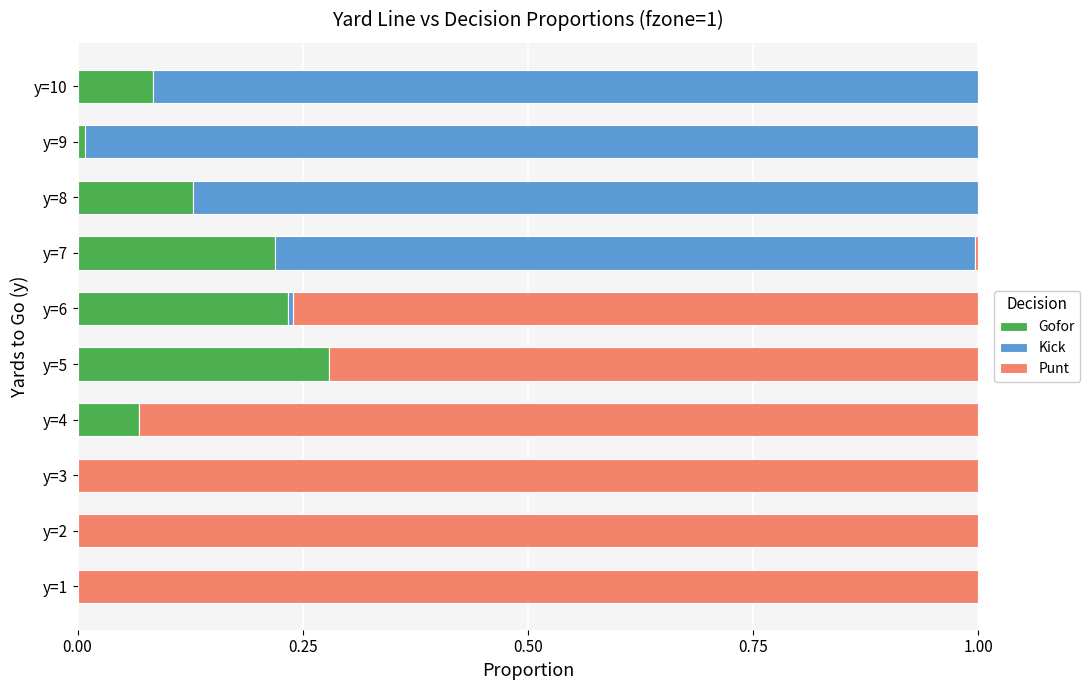

What is the sum of all Gofor values?

1.0